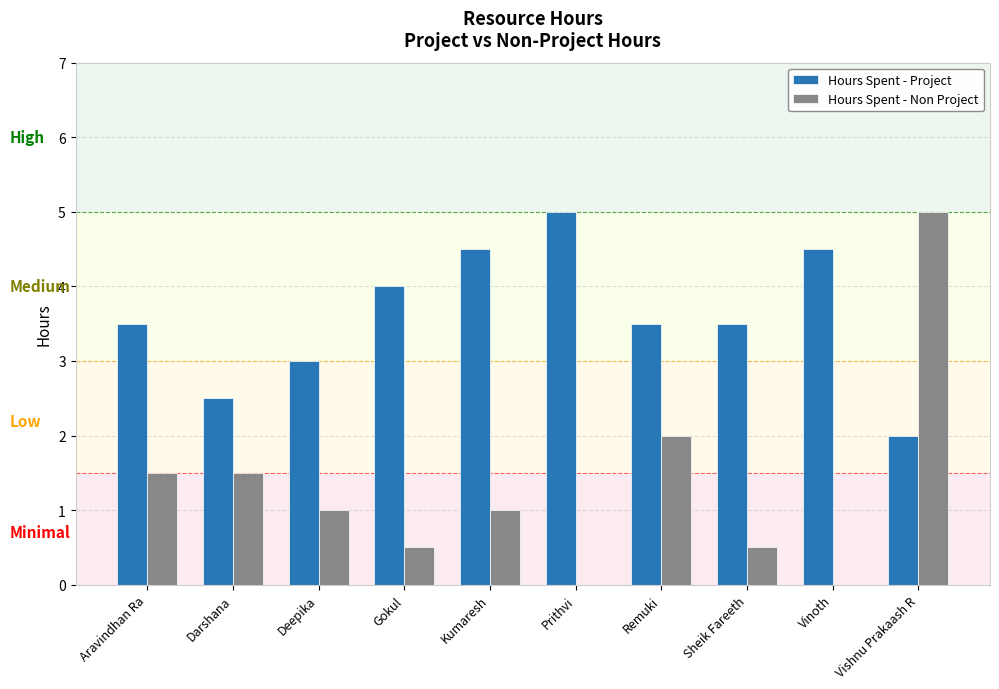

How many groups of bars are there?

10